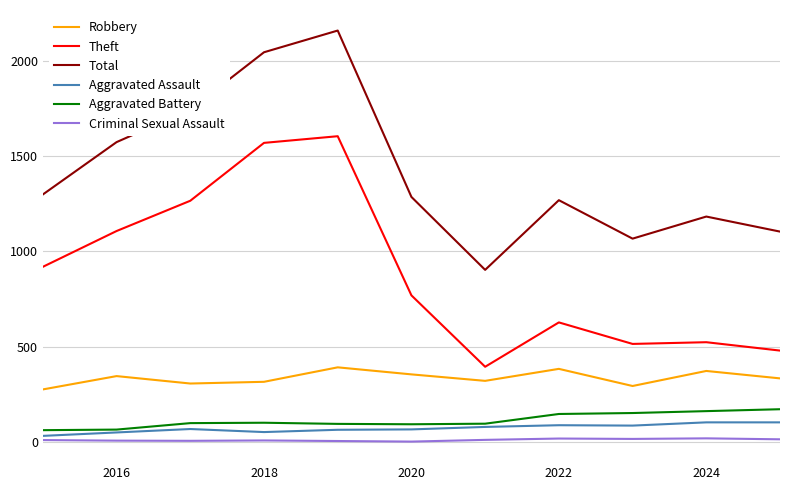

Which series has the largest total across all categories?

Total